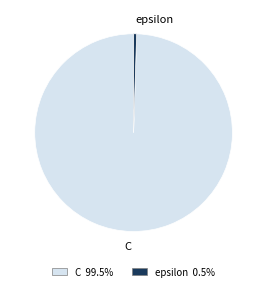

Which slice is the largest?

C